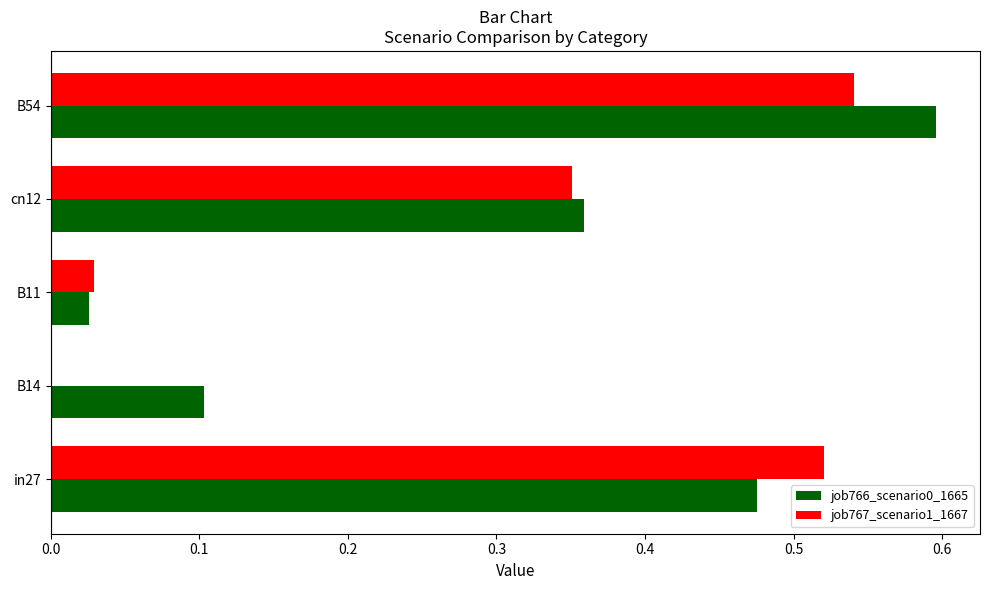

The job766_scenario0_1665 series shows 0.9 at B54. True or false?

False